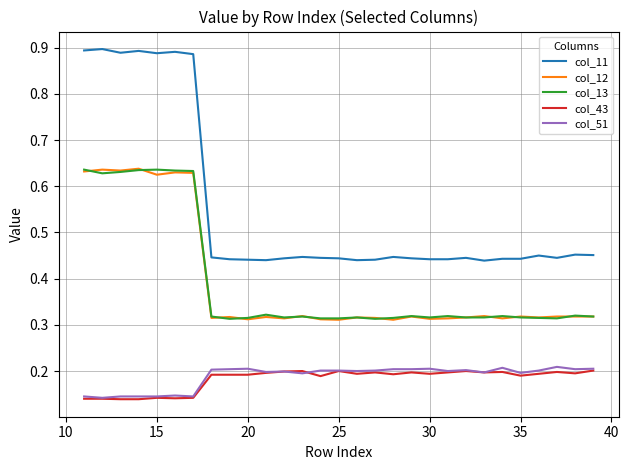

Which series has the widest spread of values?

col_11